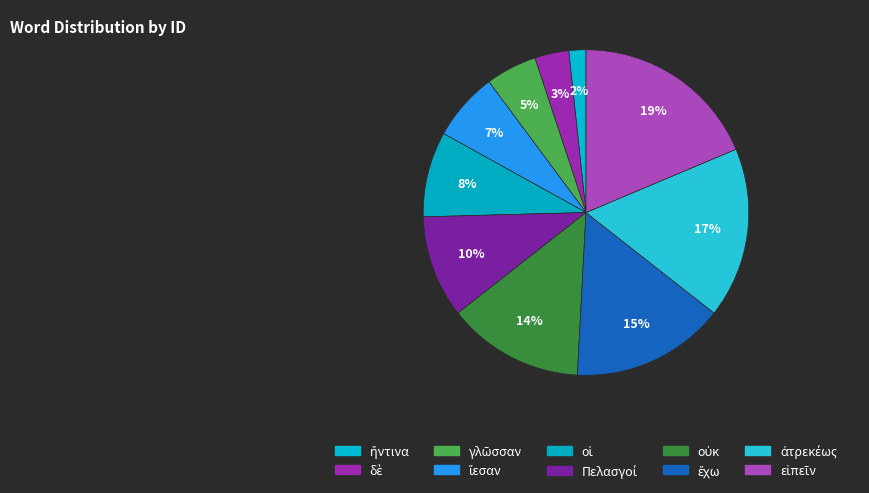

Rank the categories by value from lowest to highest.

ἥντινα, δὲ, γλῶσσαν, ἵεσαν, οἱ, Πελασγοί, οὐκ, ἔχω, ἀτρεκέως, εἰπεῖν